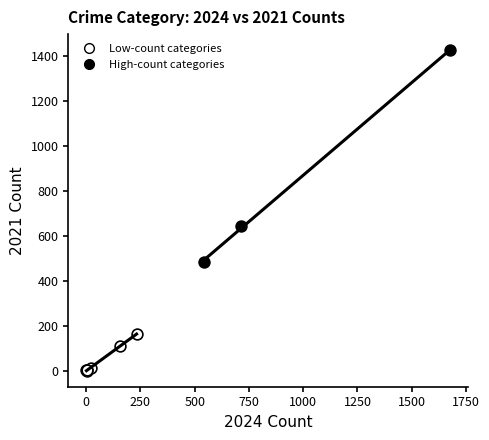

Which series has the largest Y range (max minus min)?

High-count categories